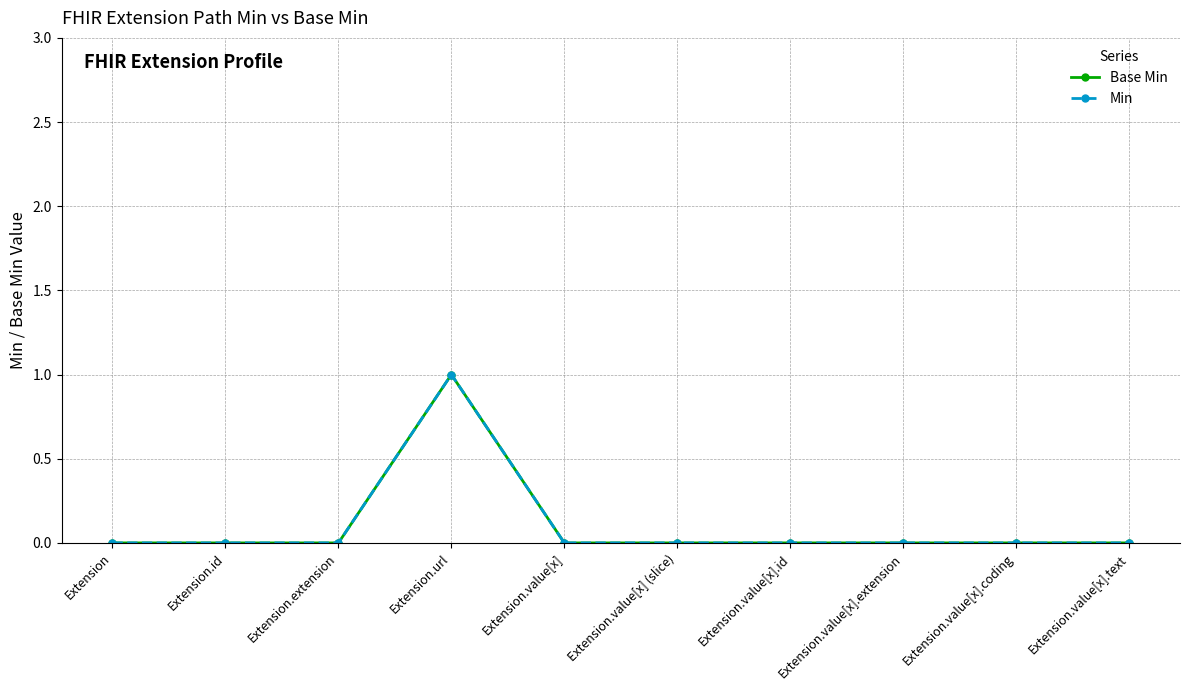

True or false: Min and Base Min intersect in this chart.

False